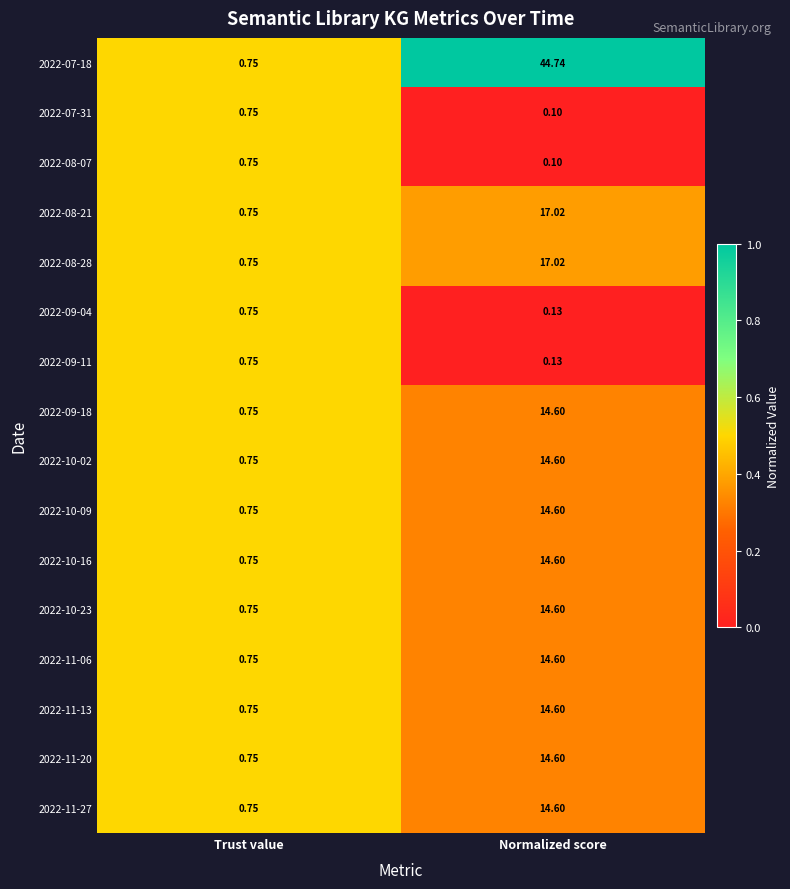

Between Trust value and Normalized score, which series saw the biggest shift?

2022-07-18